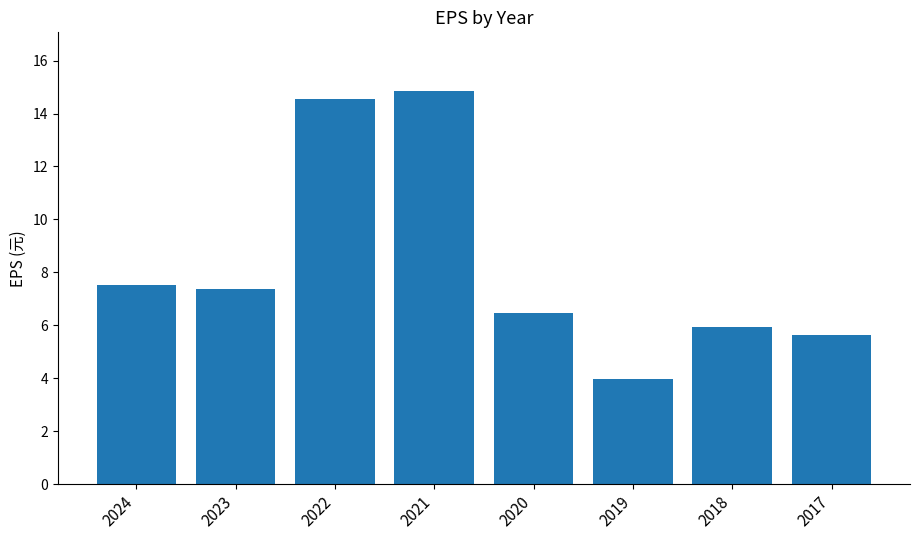

What is the greatest value displayed?

14.8